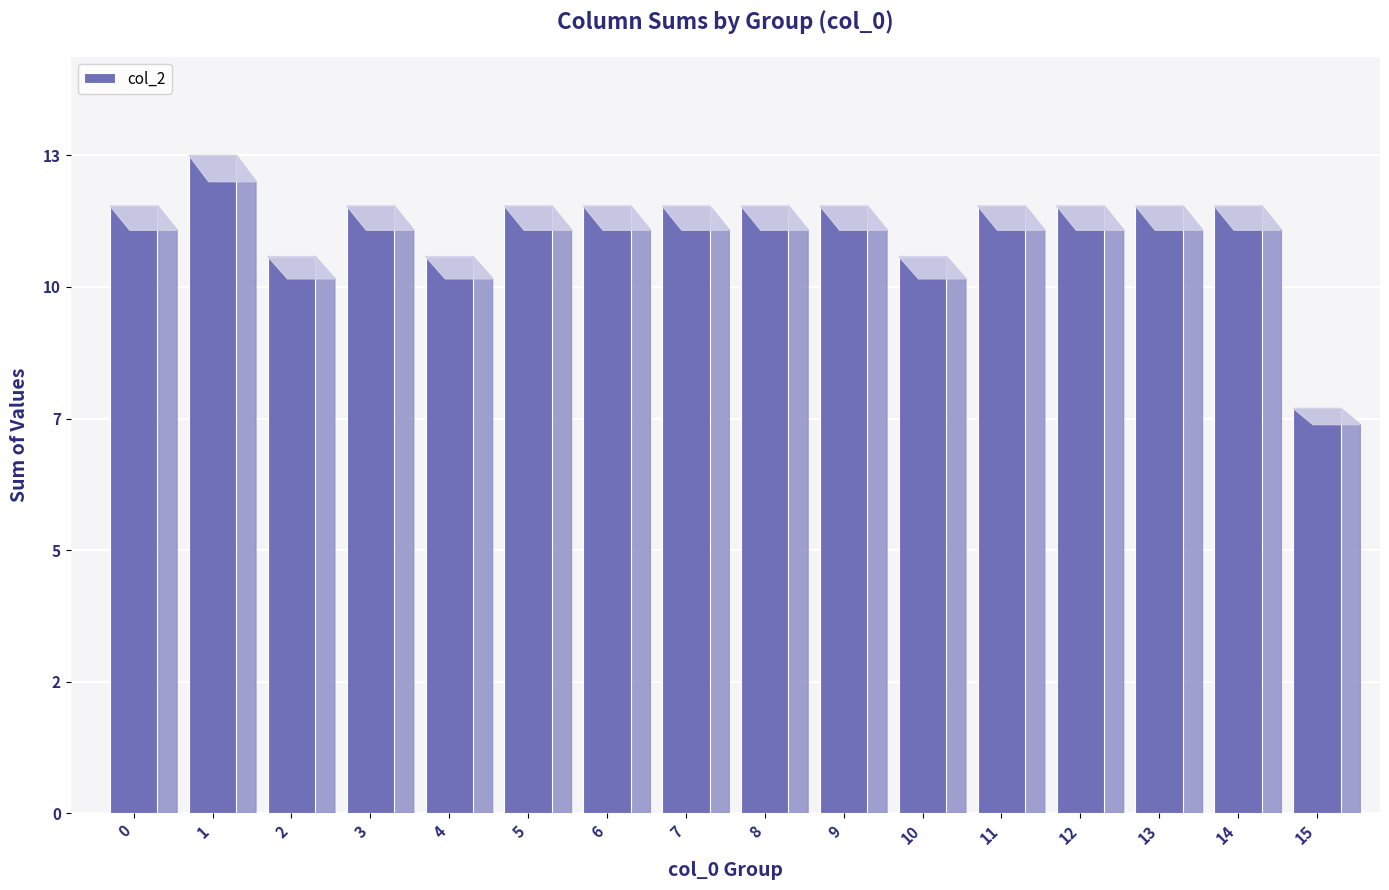

Reading left to right, what are all the values shown in this chart?

12	13	11	12	11	12	12	12	12	12	11	12	12	12	12	8